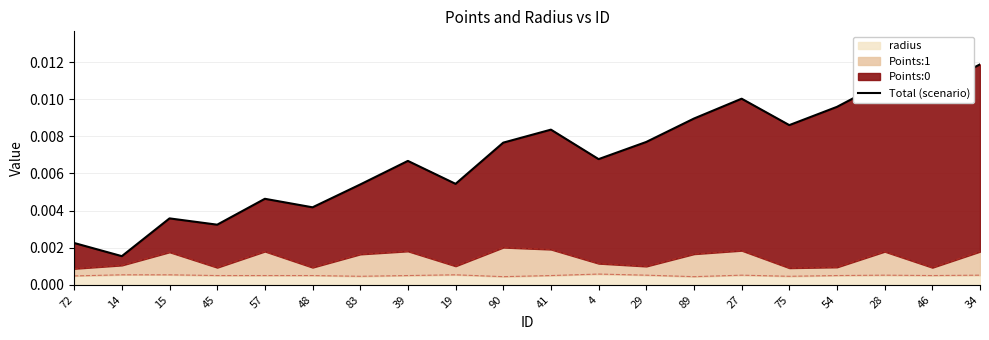

Where is the first local maximum?

15